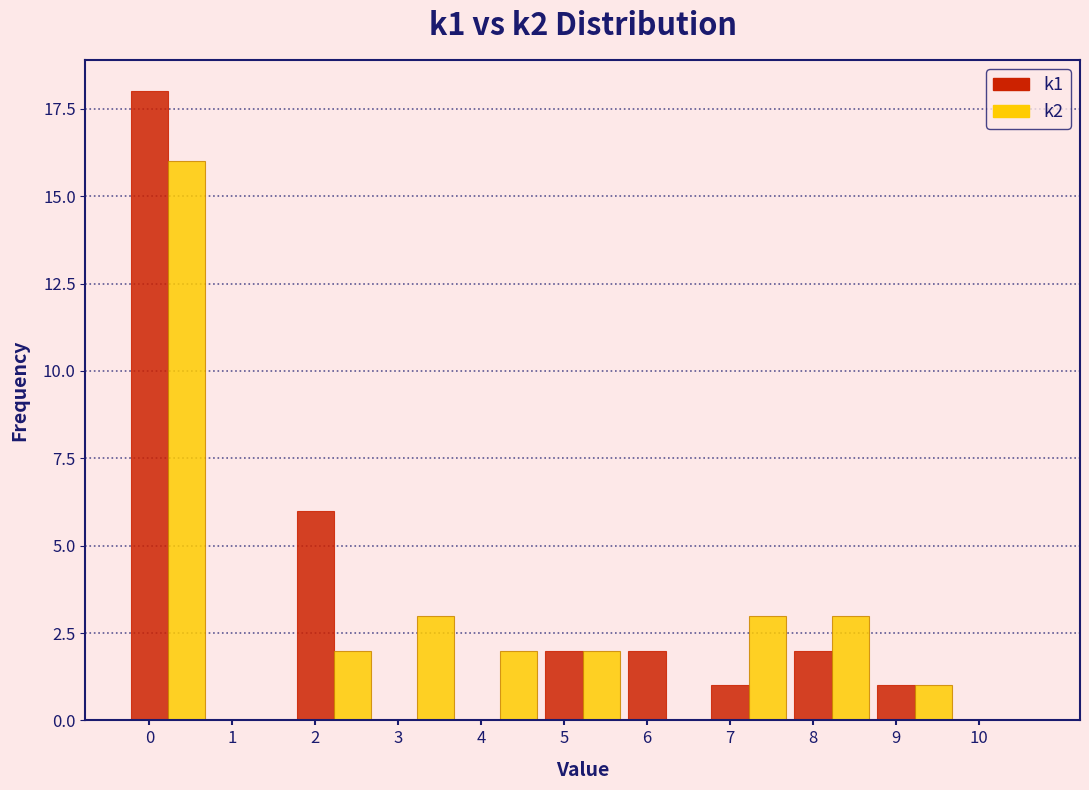

What is the maximum value shown in the chart?

18